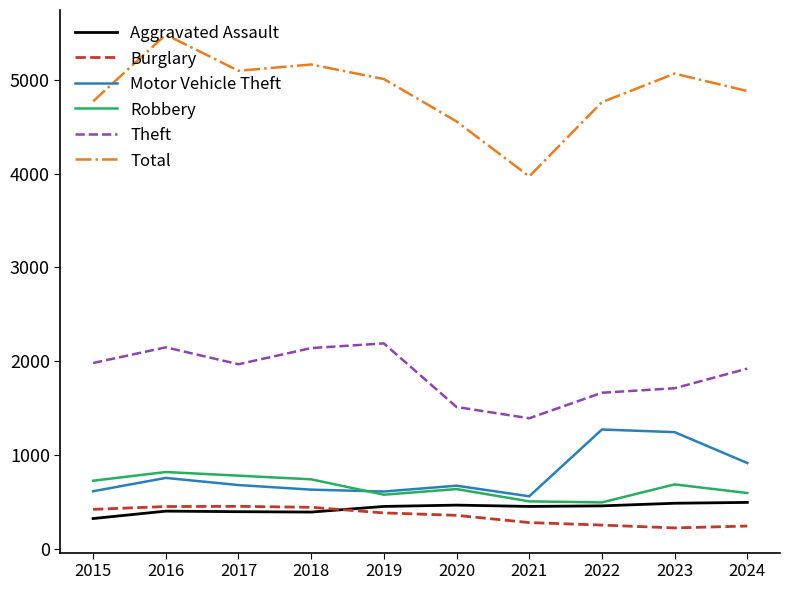

What is the lowest value of the Burglary series?

223